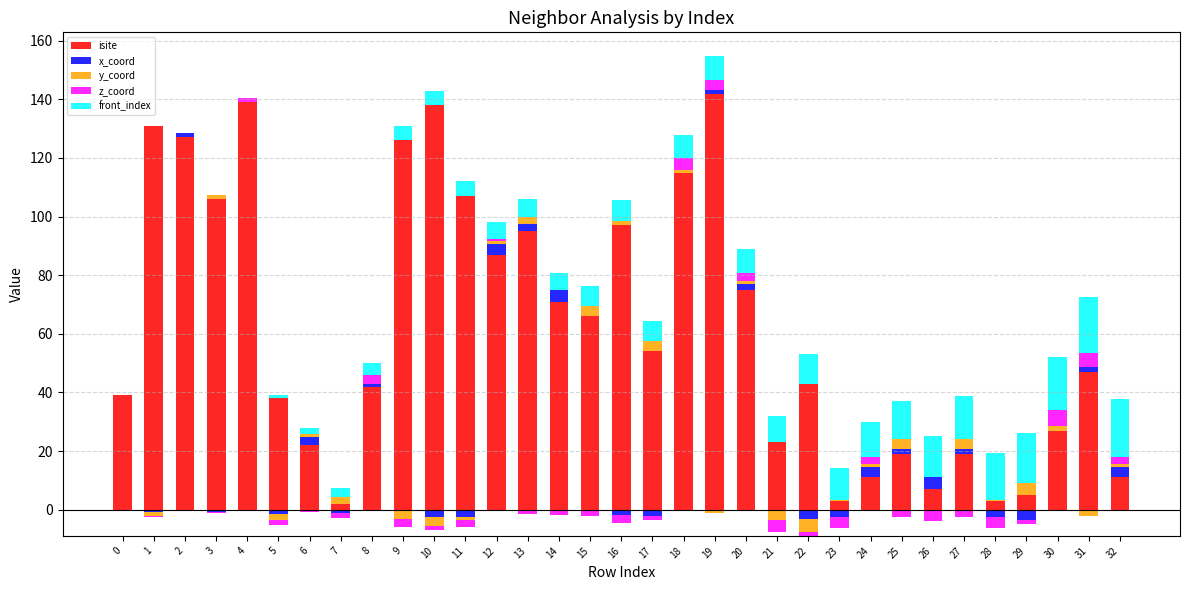

How many distinct data groups are displayed?

5